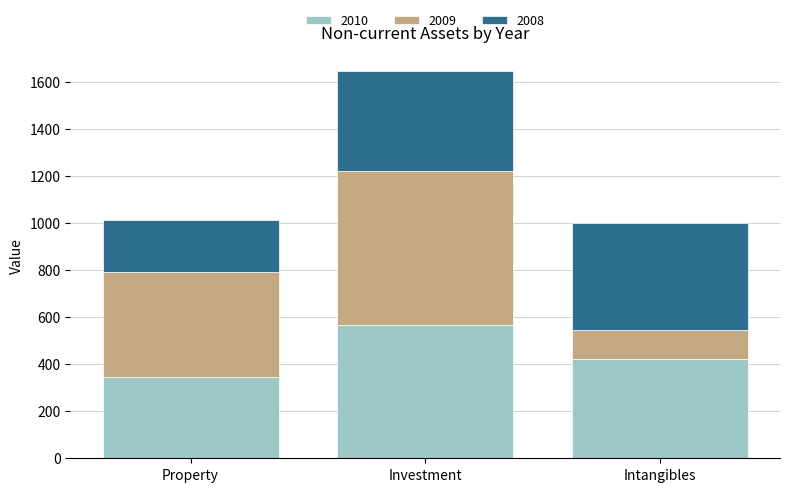

Which category has the highest value in the 2010 series?

Investment